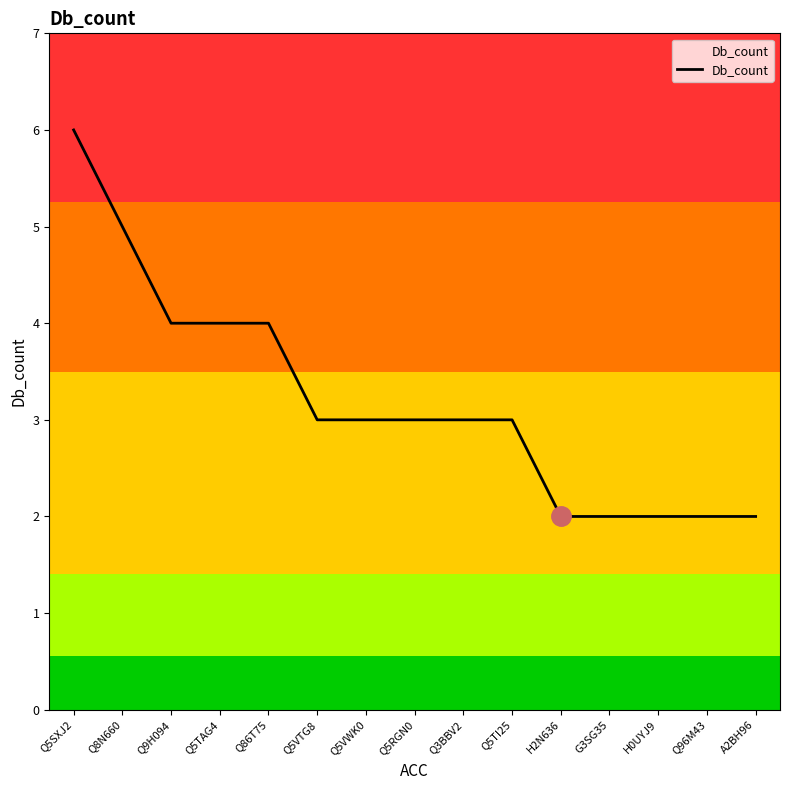

Count the values in the range 2 to 4.

13